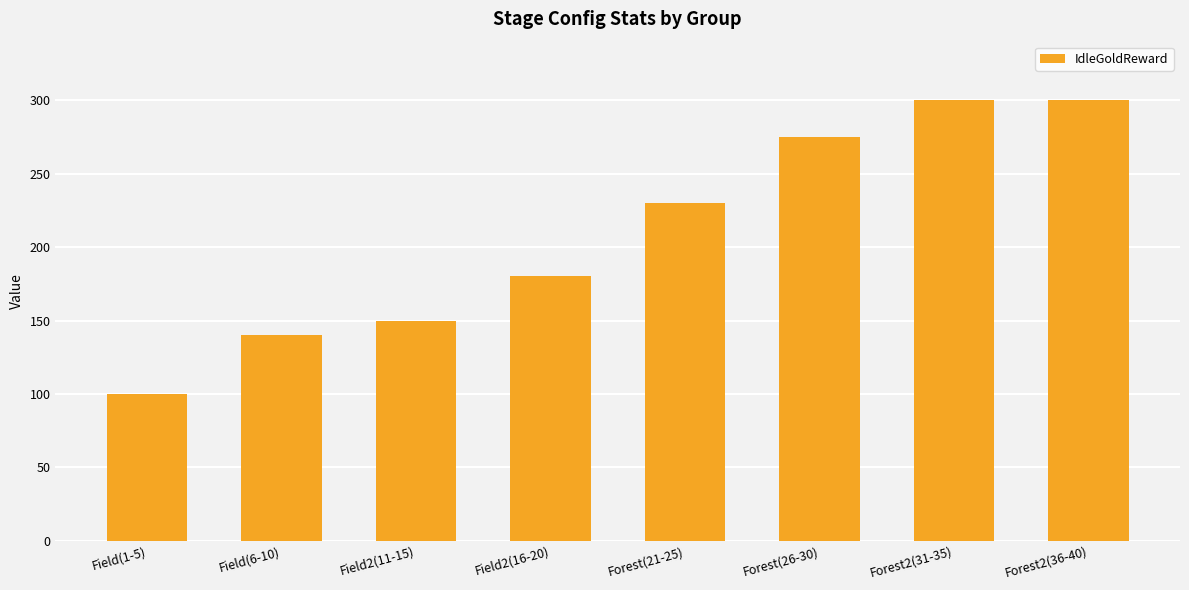

What is the approximate value at Forest(21-25), to the nearest 5?

230